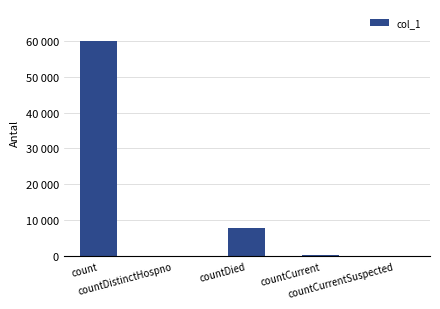

Which category has the highest value across all series?

count